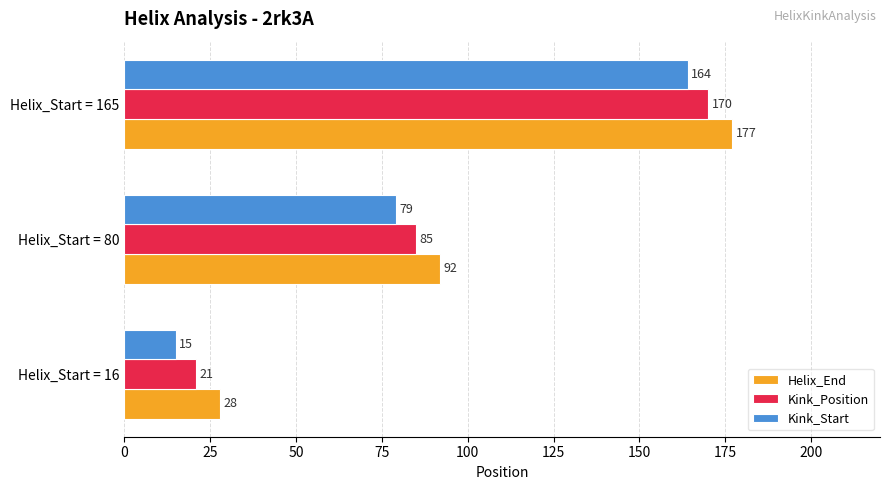

Is the value of Kink_Position at Helix_Start = 165 greater than the value of Helix_End at Helix_Start = 165?

No